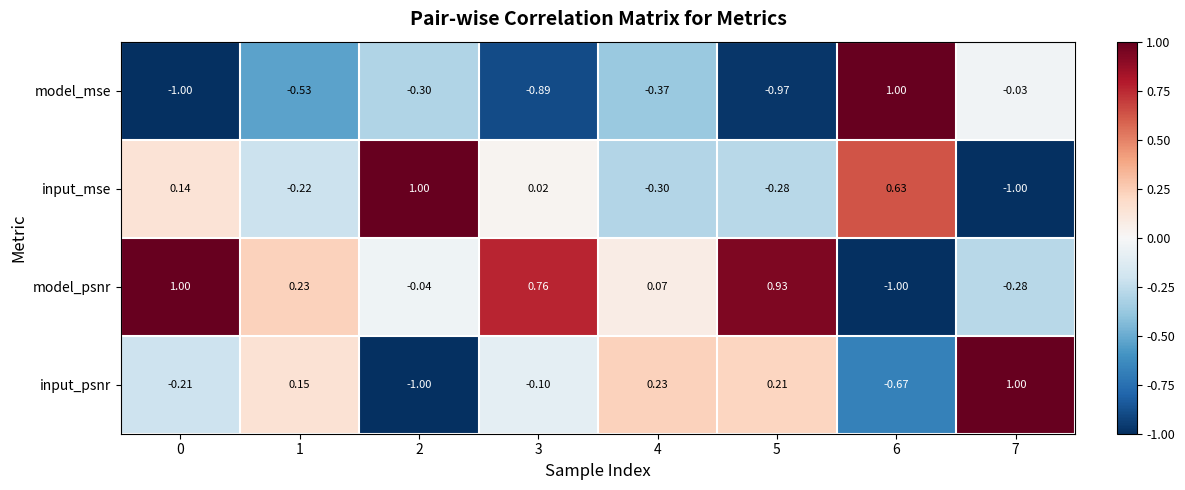

Between 4 and 6, which series saw the biggest shift?

model_mse